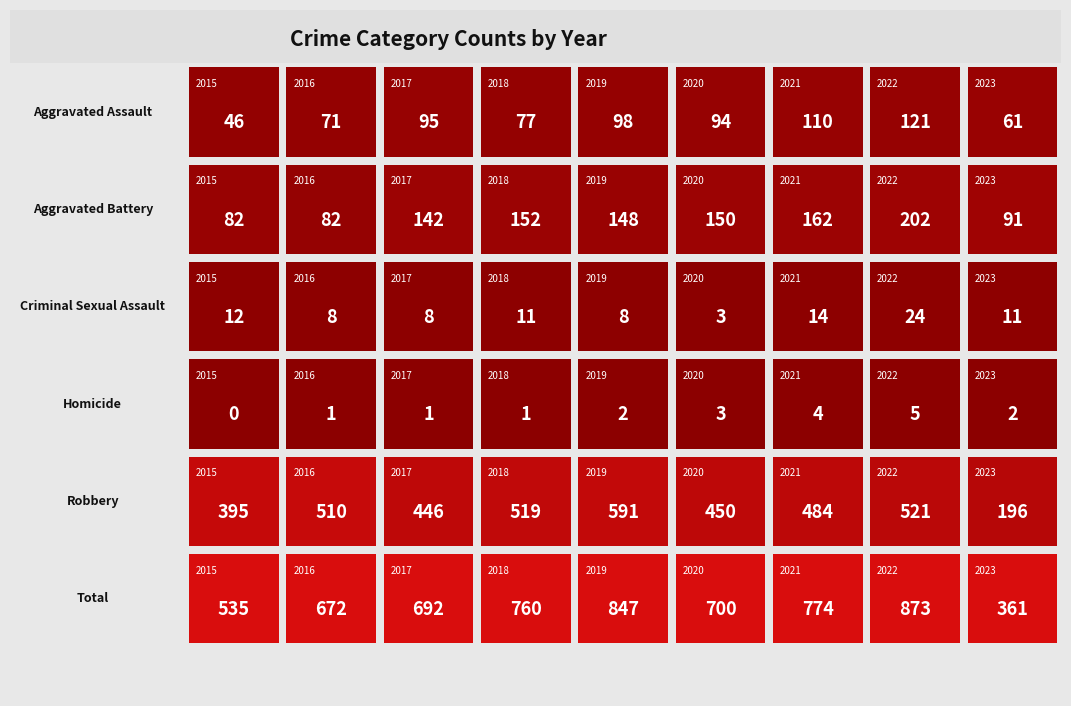

What is the maximum value shown in the chart?

873